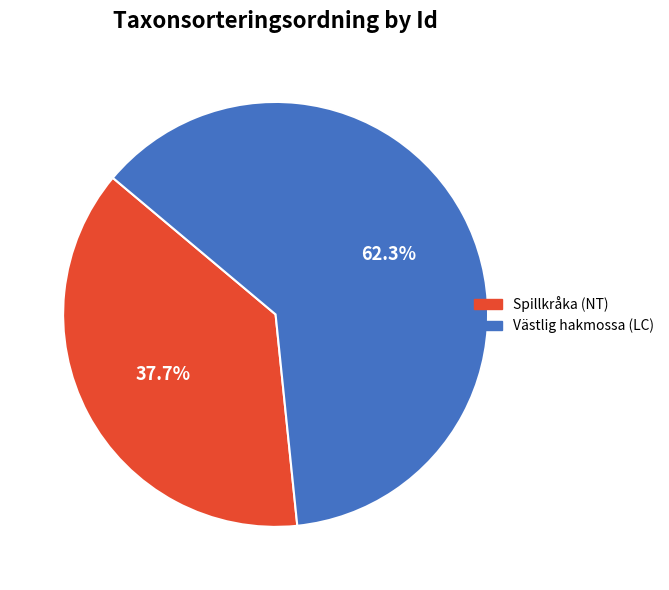

Which has a higher value, Västlig hakmossa (LC) or Spillkråka (NT)?

Västlig hakmossa (LC)